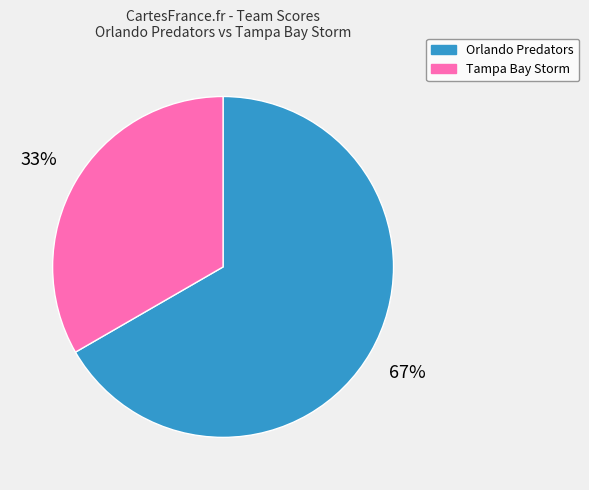

Is it true that Tampa Bay Storm is 43% of the pie?

False